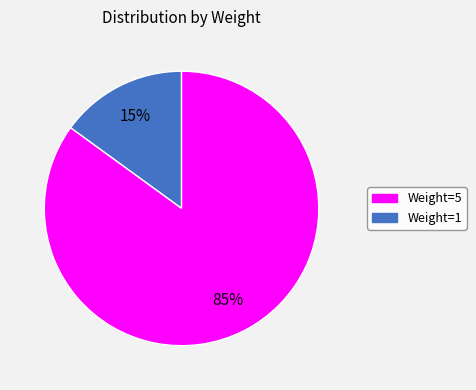

Is there any slice that represents more than half of the pie?

Yes